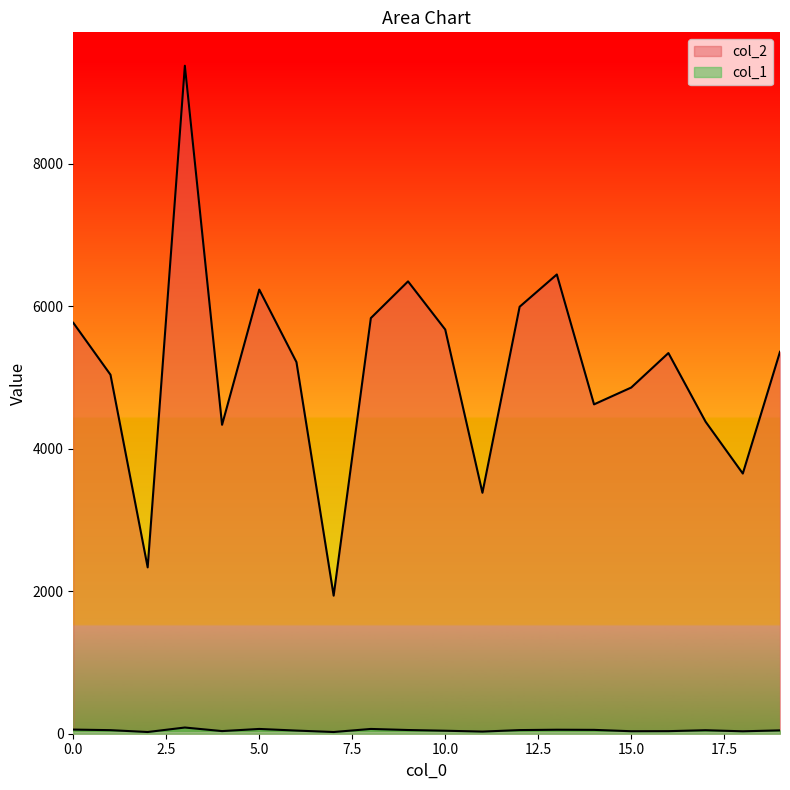

Between 6 and 18, which series saw the biggest shift?

col_2